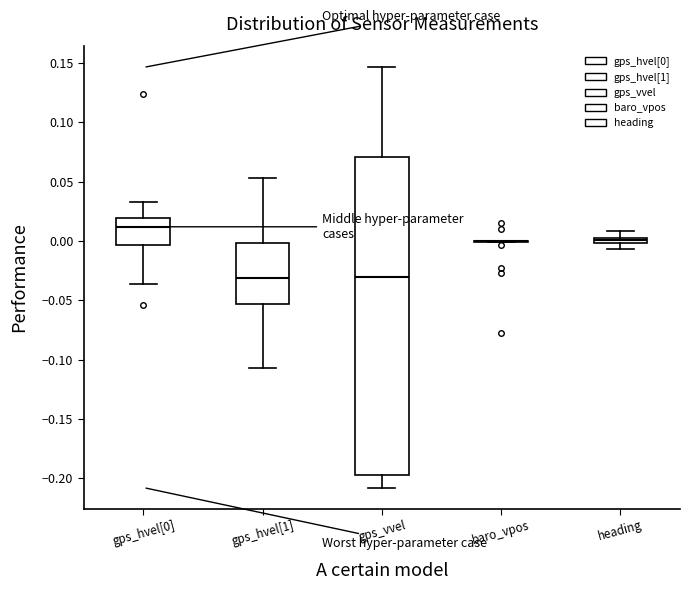

Comparing the boxes themselves (not the whiskers), which one is the tallest?

gps_vvel